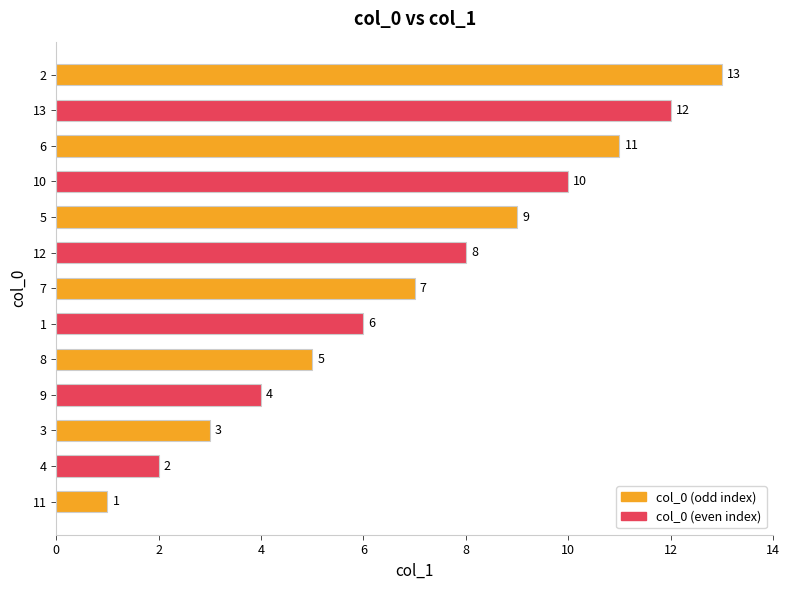

The value at 10 is 15. True or false?

False